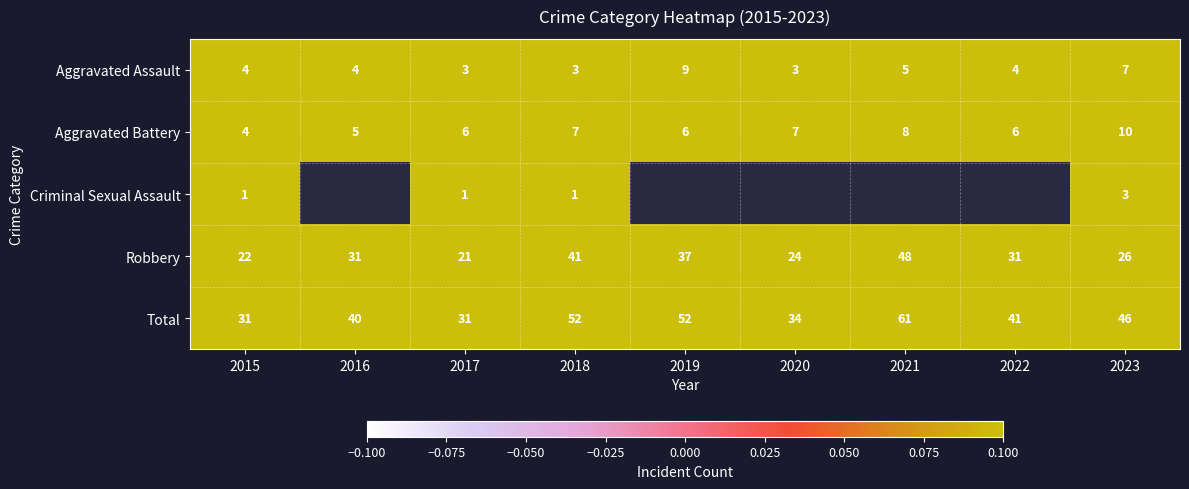

Is it true that Aggravated Battery equals 6 at 2019?

True